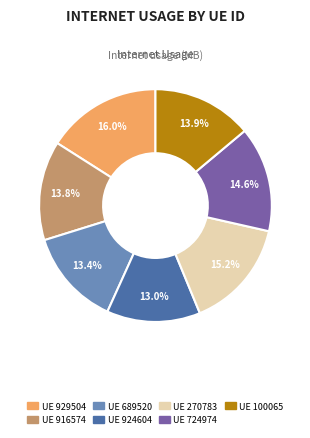

Which slice is the largest?

UE 929504